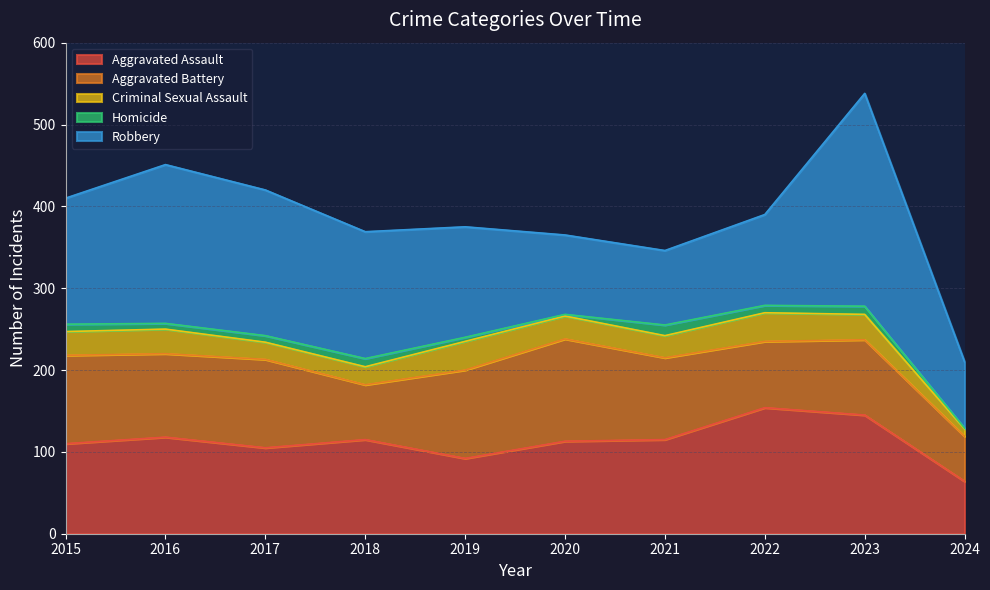

How many interior local valleys does the Aggravated Battery series have?

3